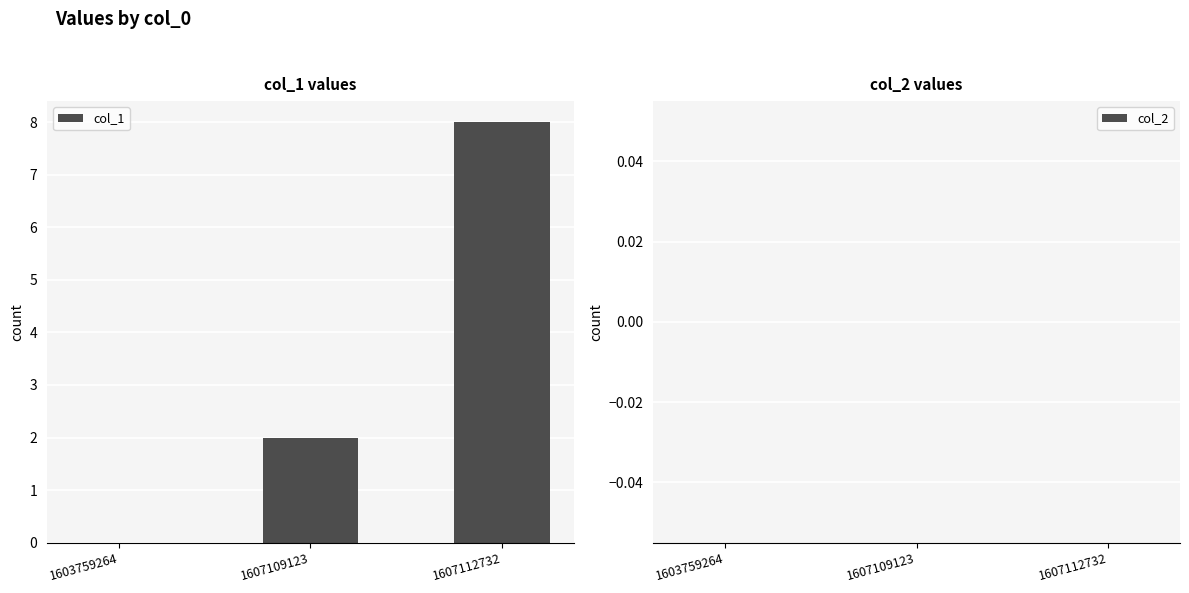

Where is the data nearest to the value 4?

1607109123